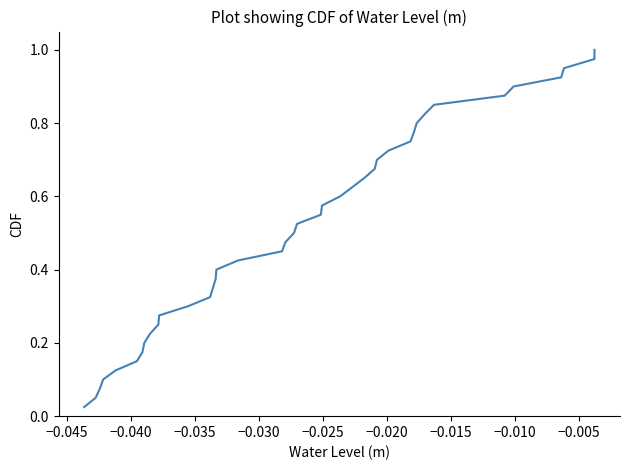

Is this an area chart (filled region under the line)?

No